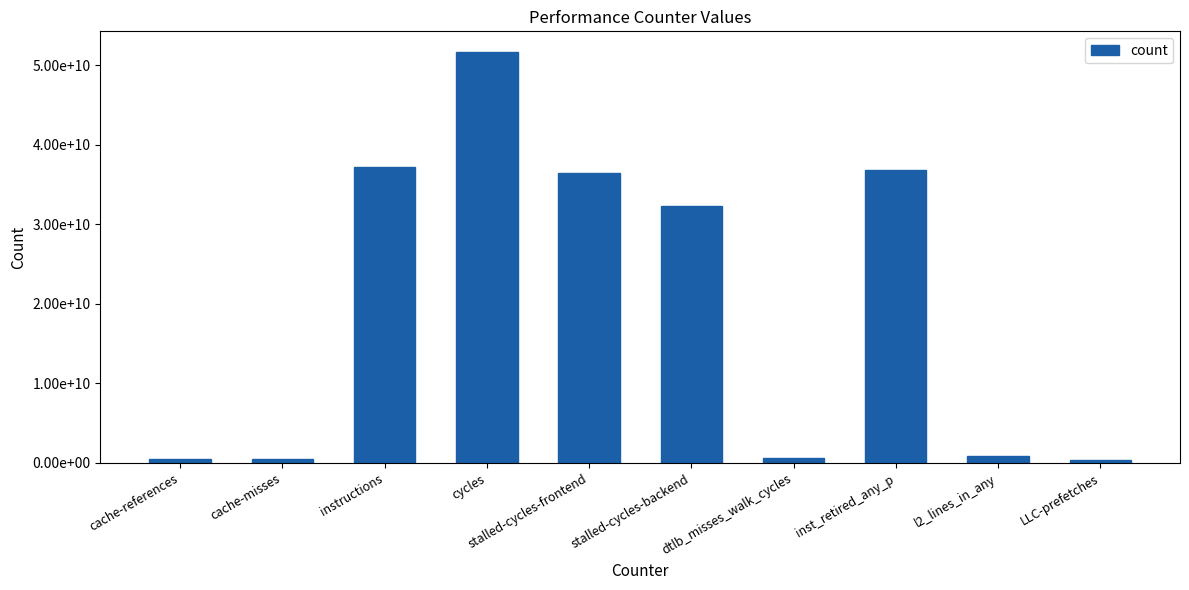

Between inst_retired_any_p and LLC-prefetches, which is larger?

inst_retired_any_p